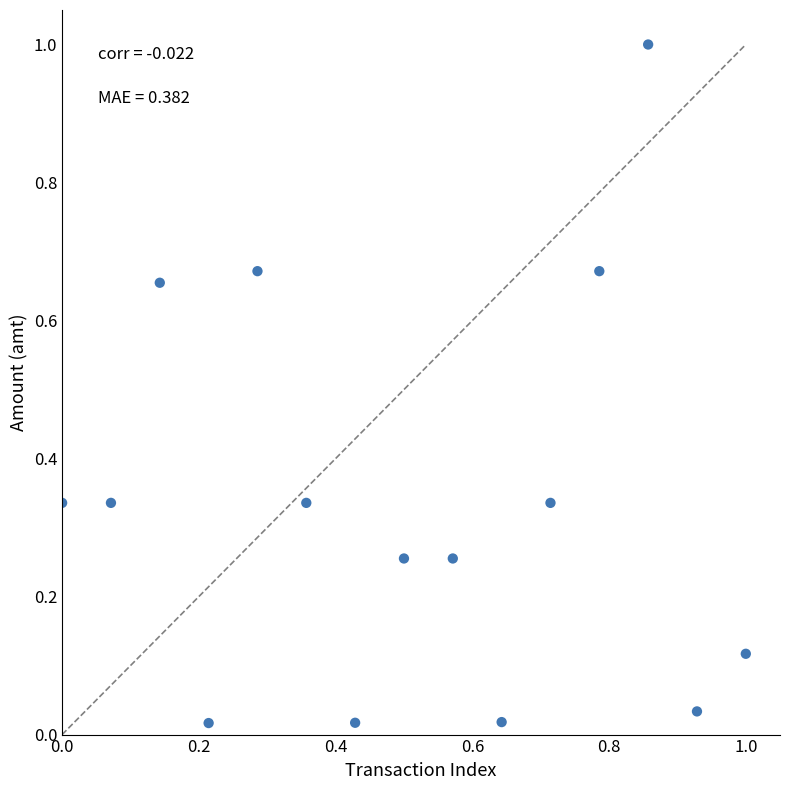

What is the range of X values (max minus min)?

1.0